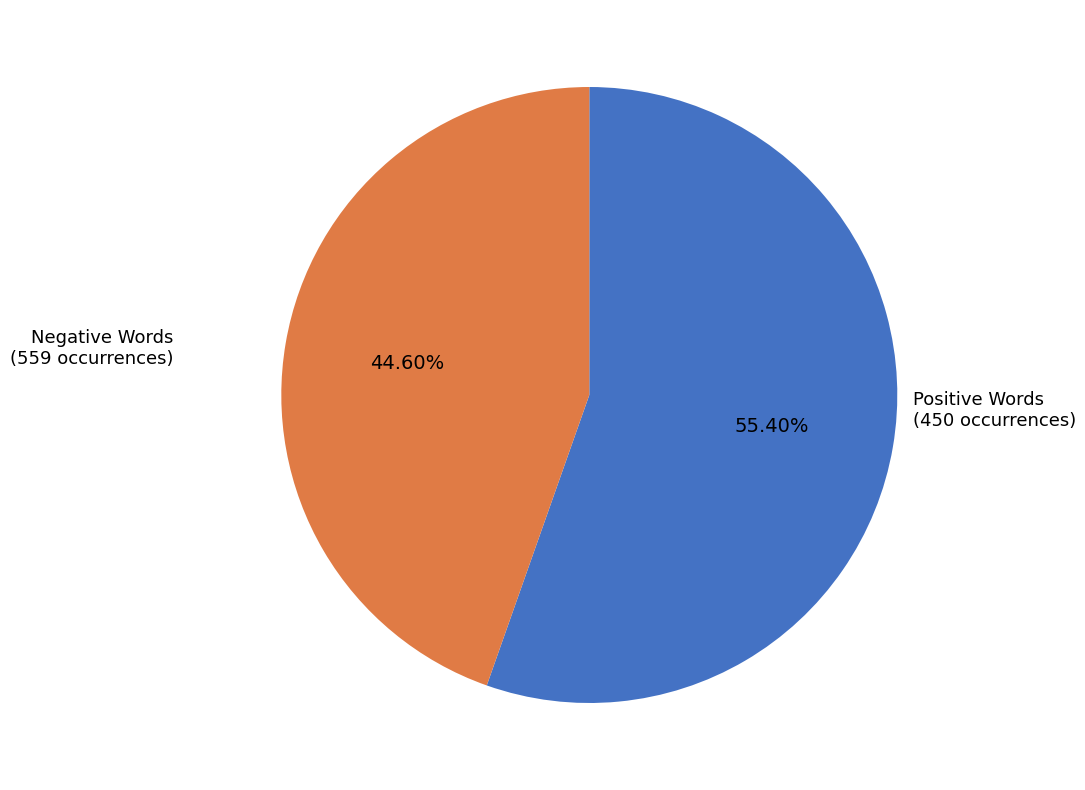

Is there any slice that represents more than half of the pie?

Yes